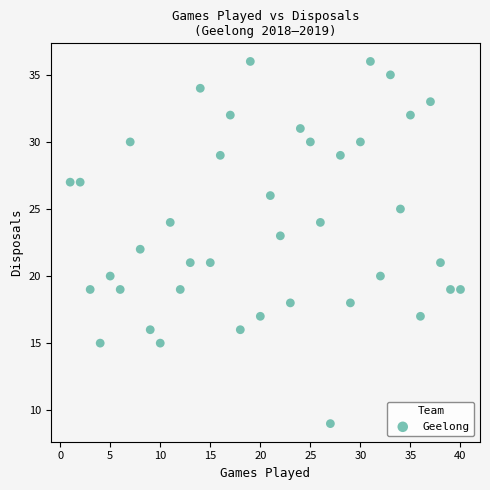

What is the range of Y values (max minus min)?

27